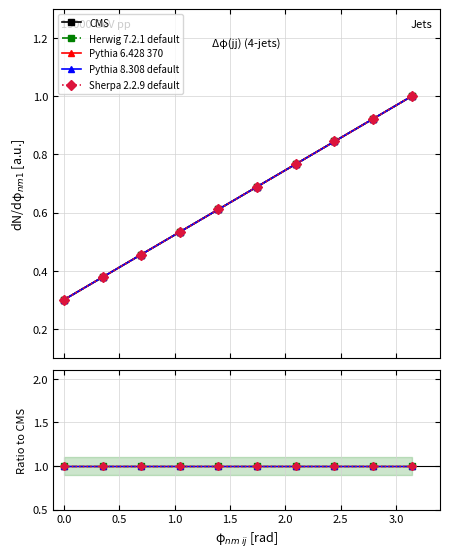

Does the chart have visible grid lines?

Yes